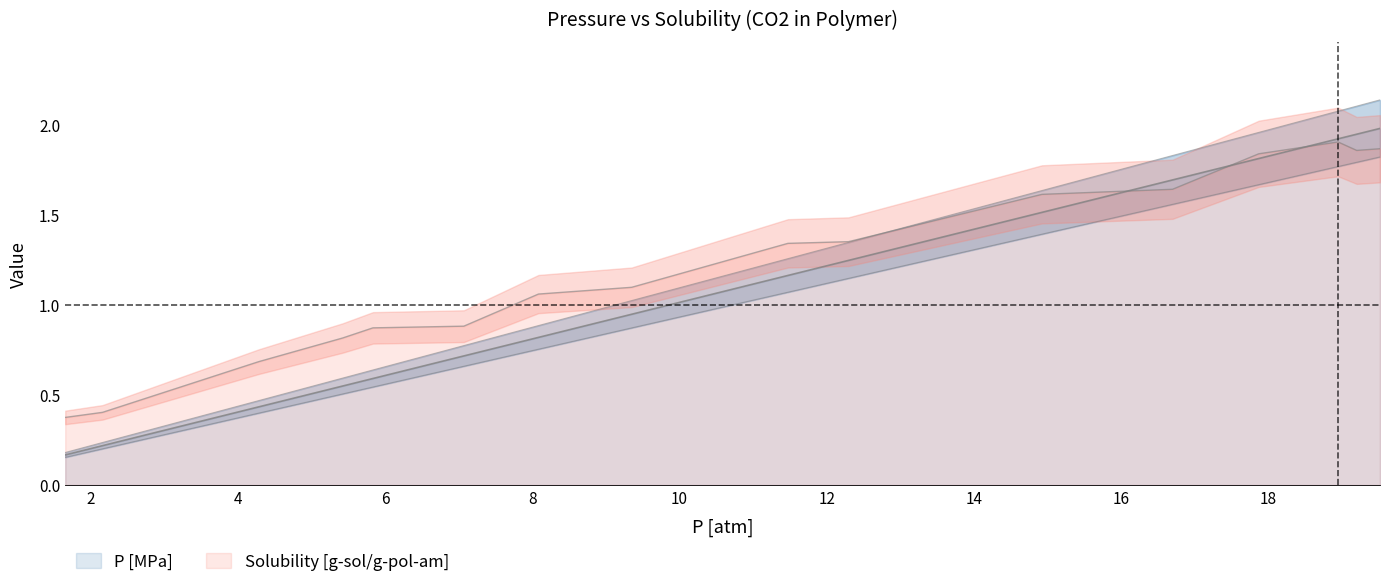

Which has a higher value, 12 or 4?

12